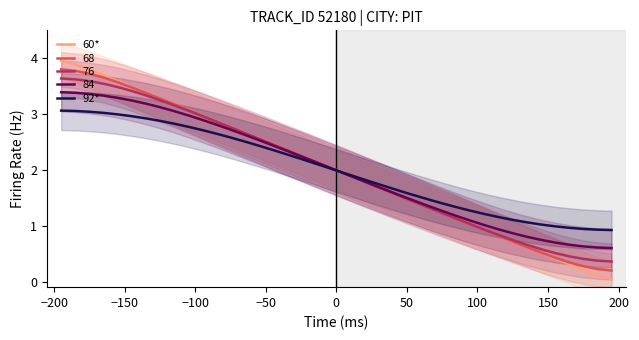

What is the minimum value for 84?

0.6